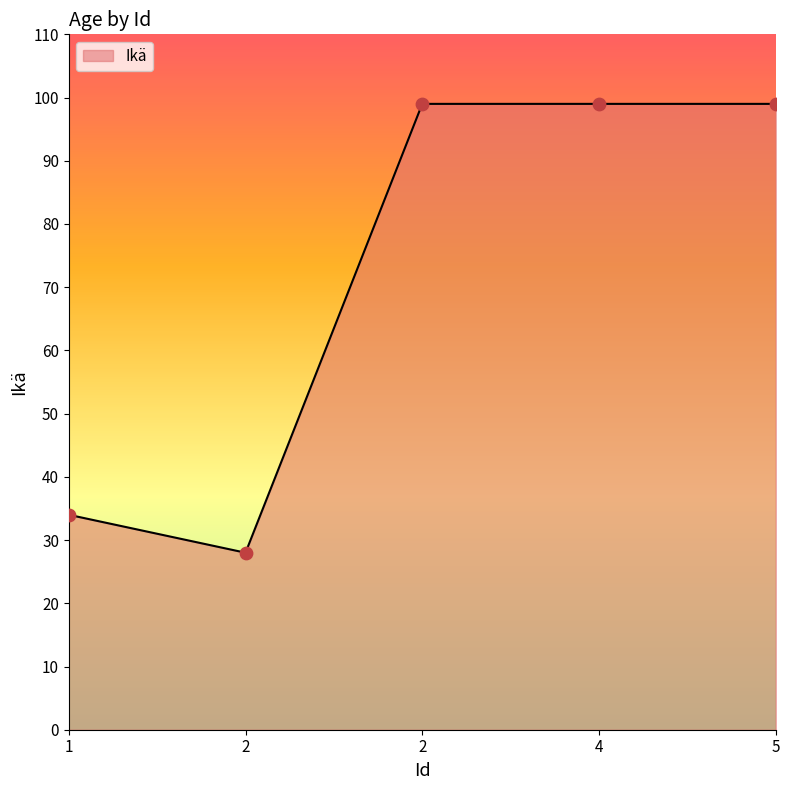

Approximately how many times larger is the value at 1 compared to 2?

0.3